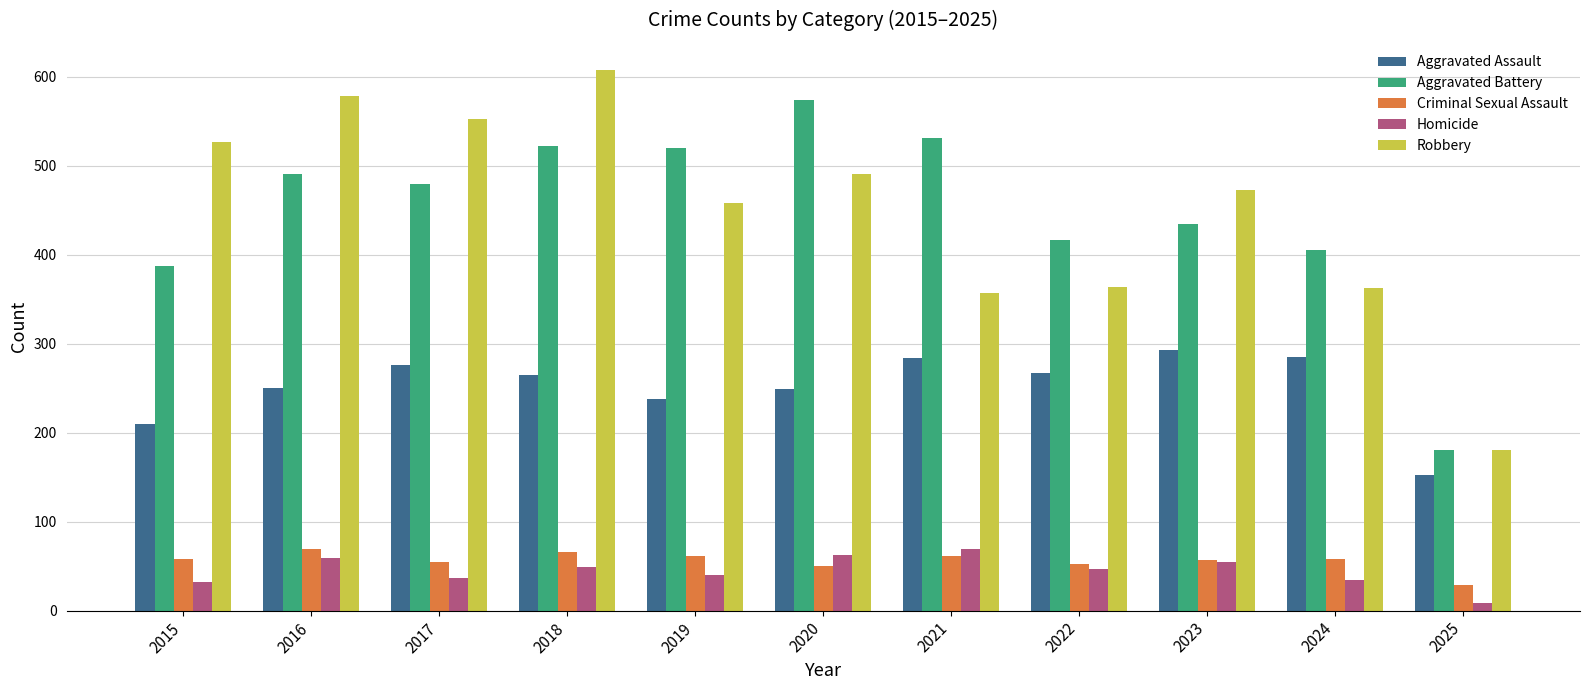

What is the minimum value shown in the chart?

9